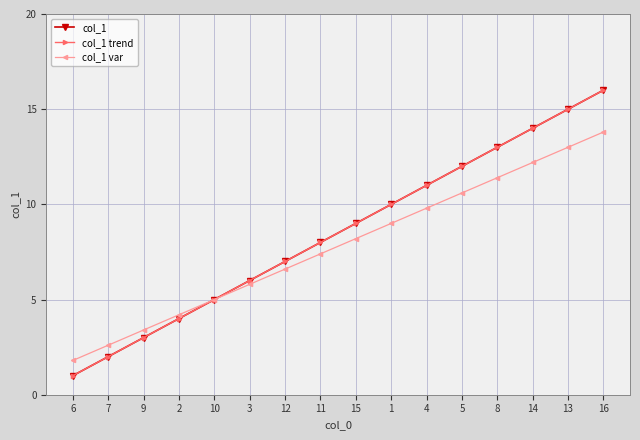

What is the difference between the col_1 var values at 12 and 3?

0.8